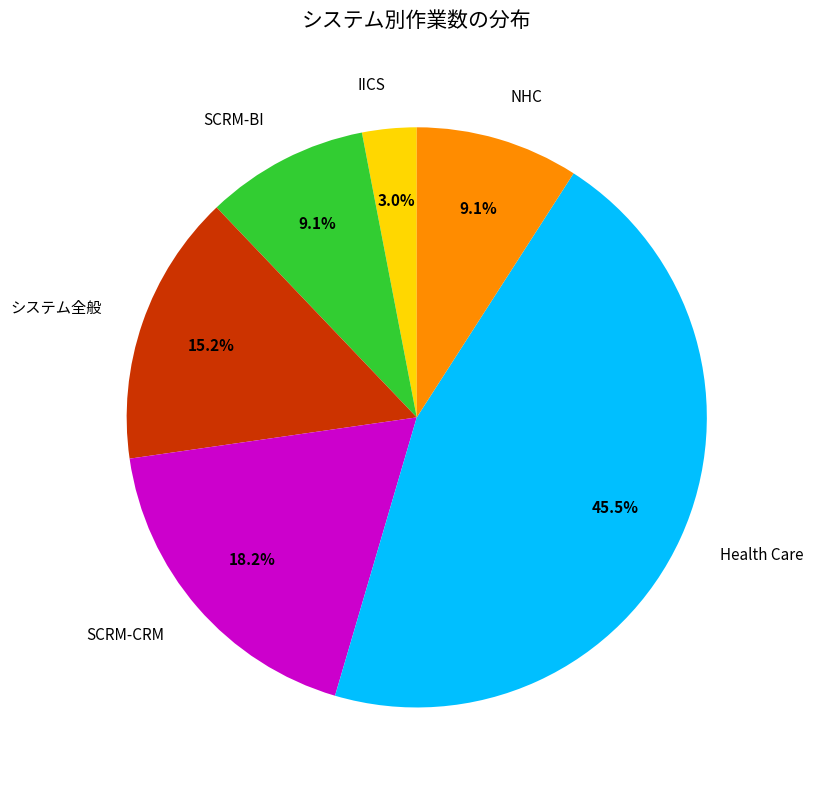

What percentage is the SCRM-CRM slice, to the nearest percent?

18%